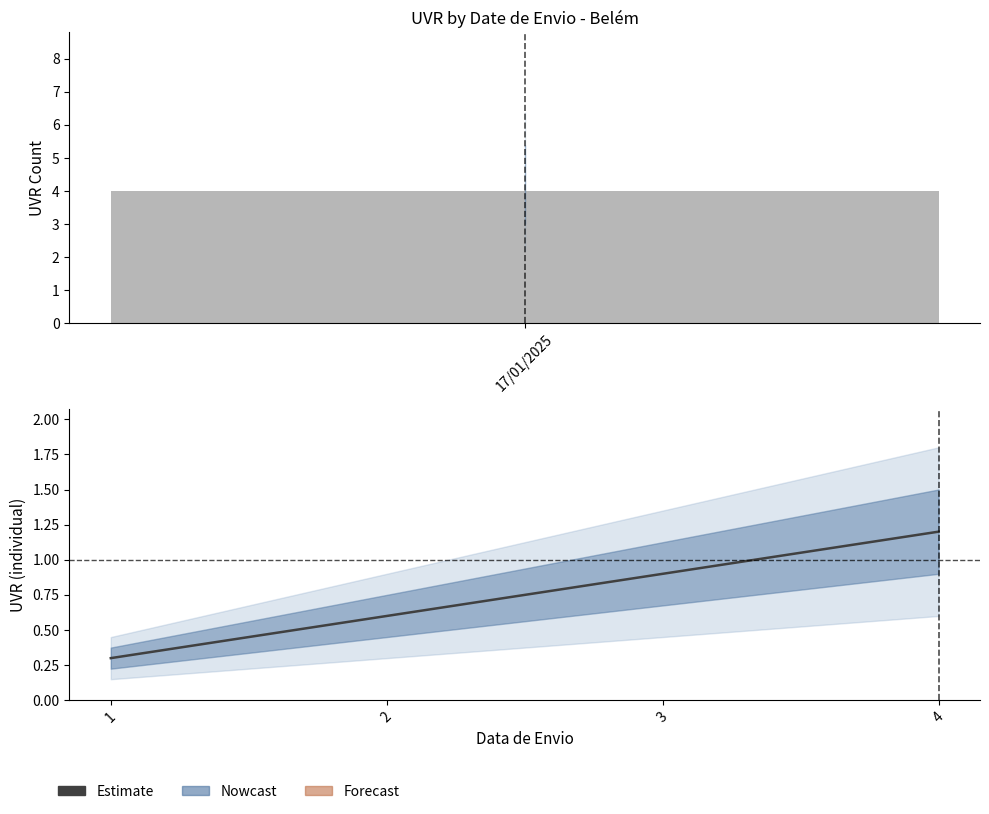

Reading right to left, list all the values displayed in this chart.

1.2	0.9	0.6	0.3